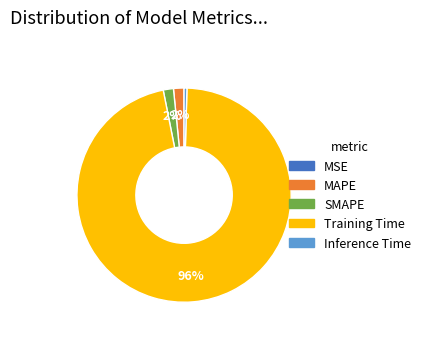

Does Training Time represent more than half of the total?

Yes